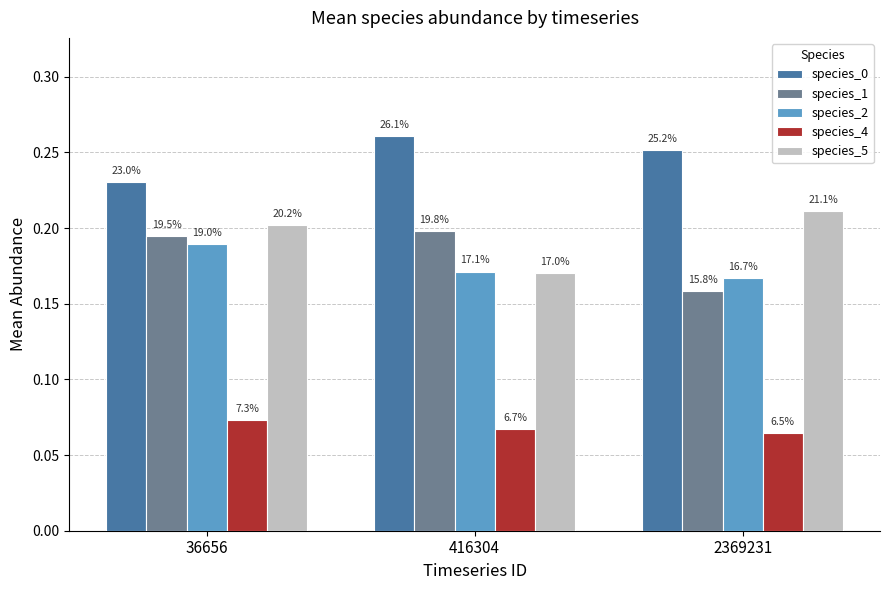

How many groups of bars are there?

3